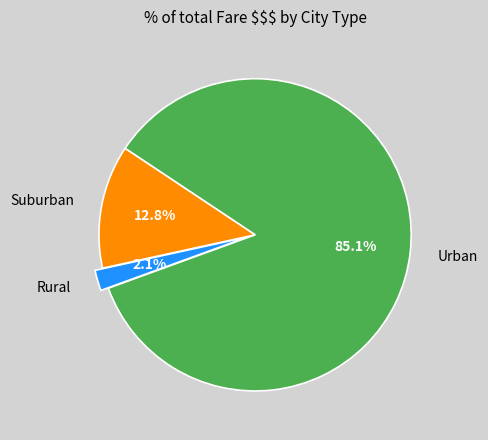

What is the total percentage of Suburban and Rural?

14.9%